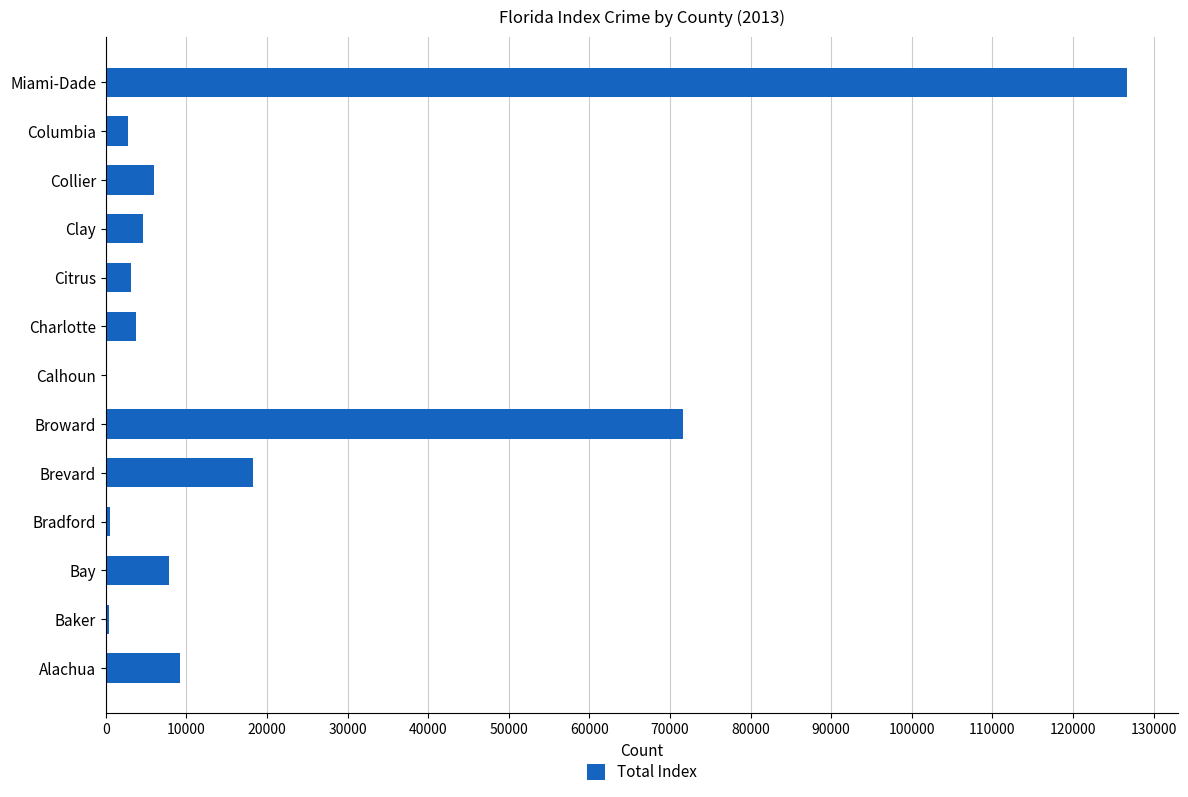

Are the bars horizontal?

Yes